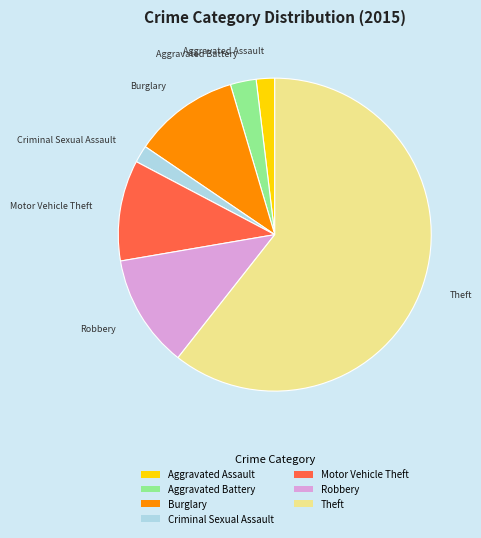

Which category has the biggest portion of the pie?

Theft